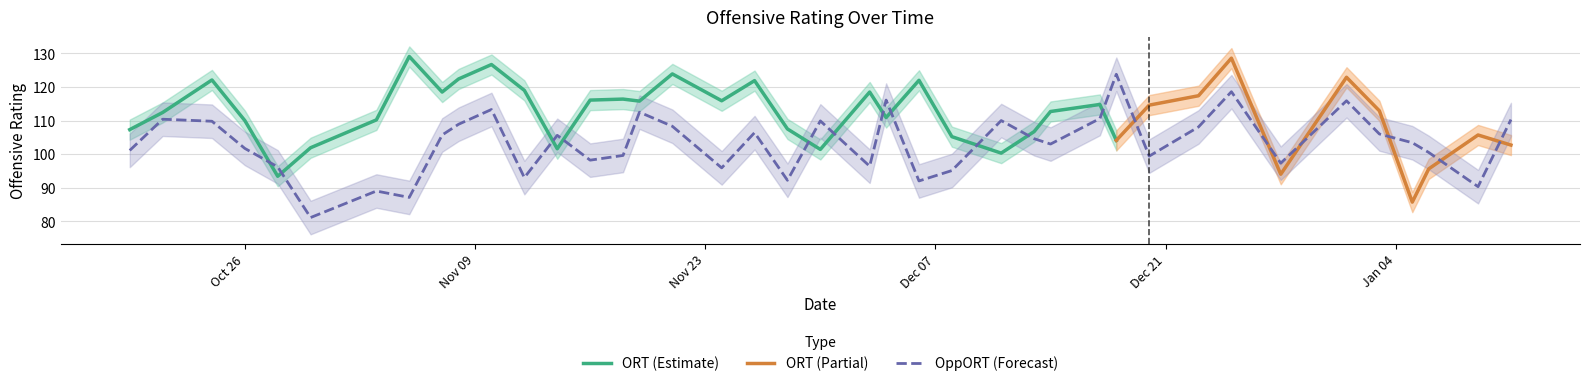

What is the change in value from 2021-11-03 to 2021-12-25?

+29.6